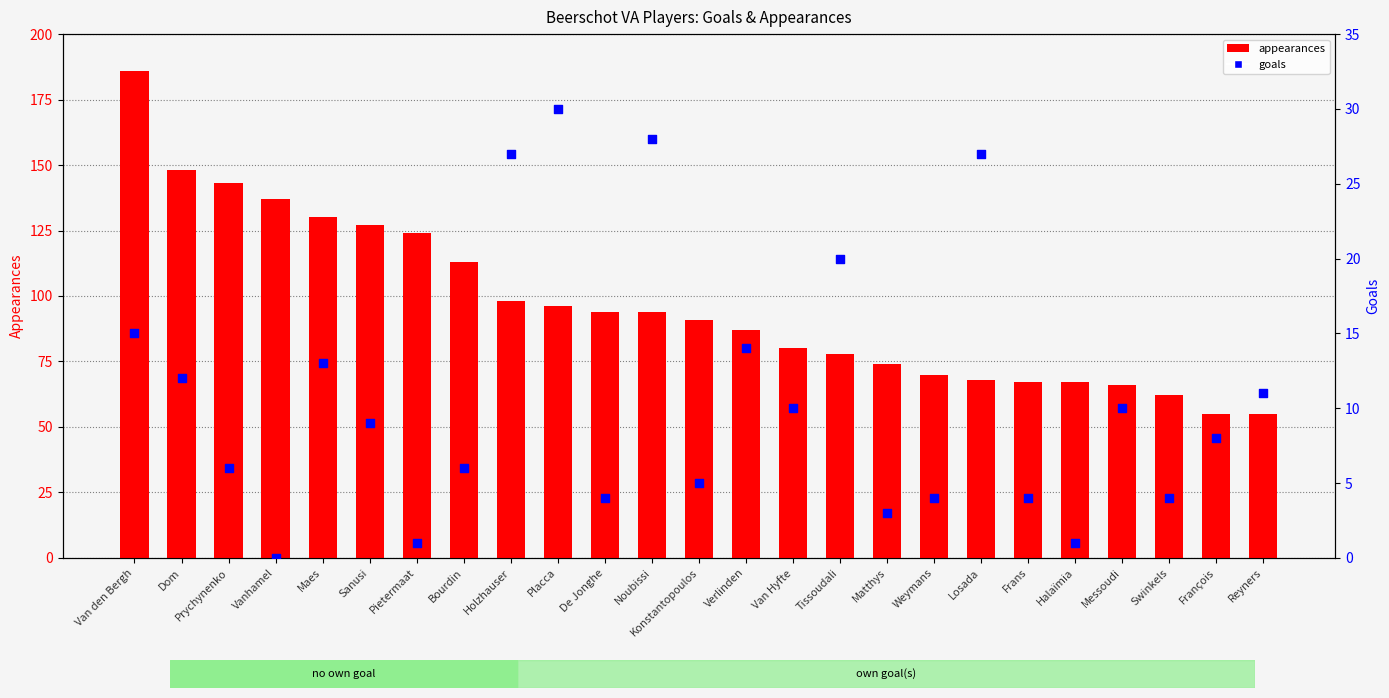

Which series has the largest Y range (max minus min)?

appearances